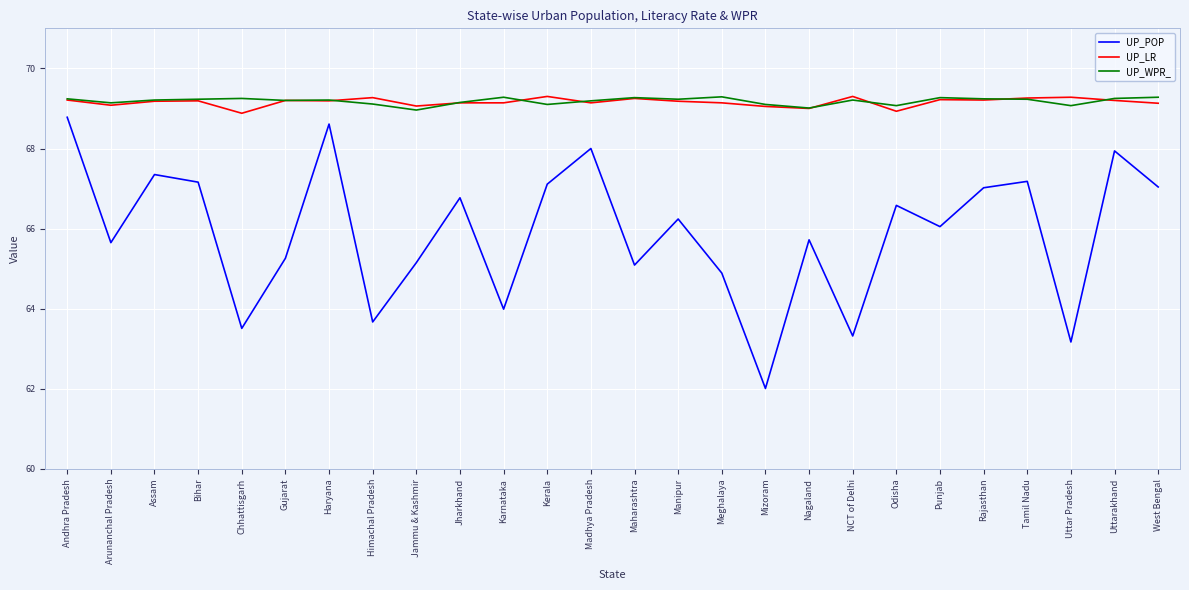

Is it true that UP_POP equals 67.2 at Tamil Nadu?

True